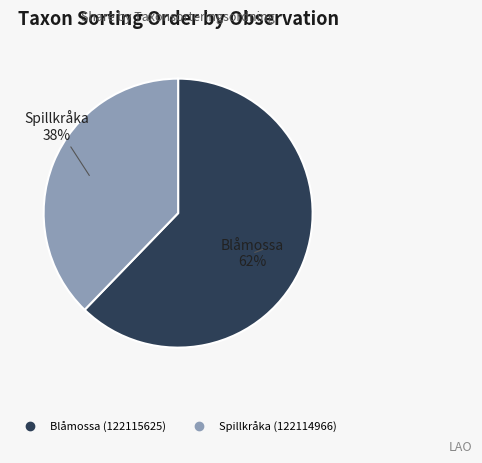

Which category has the biggest portion of the pie?

Blåmossa (122115625)